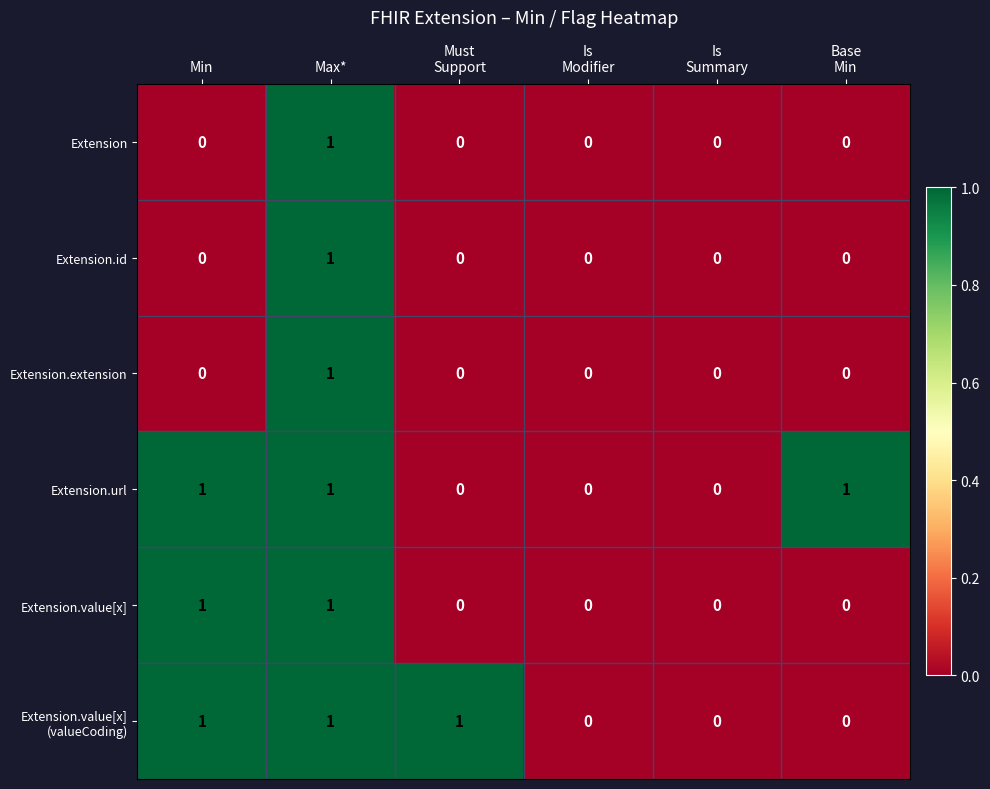

At which category is the sum across all series the highest?

Max*